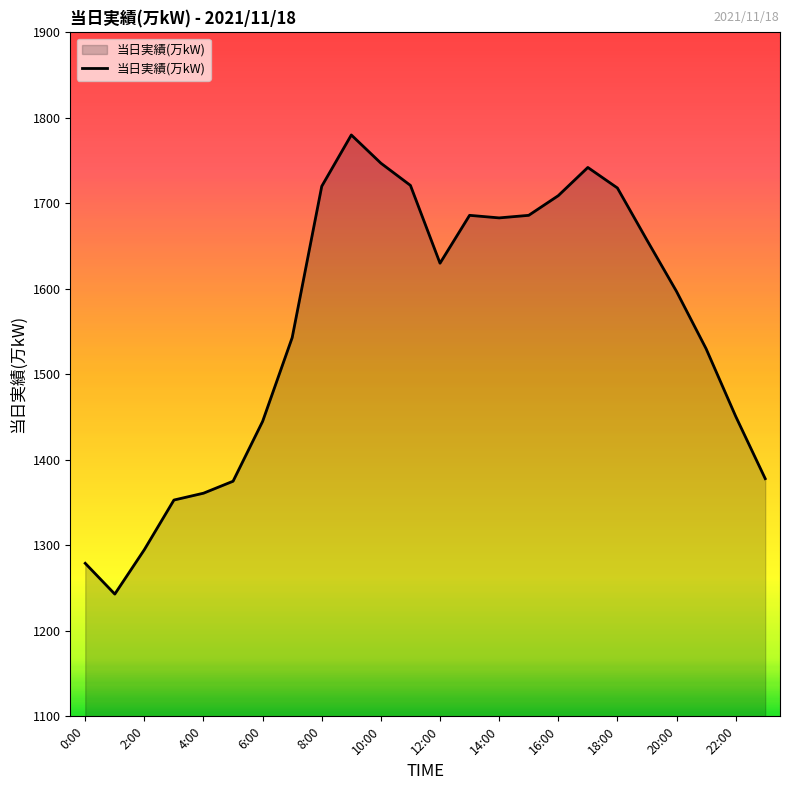

What is the maximum value shown in the chart?

1780